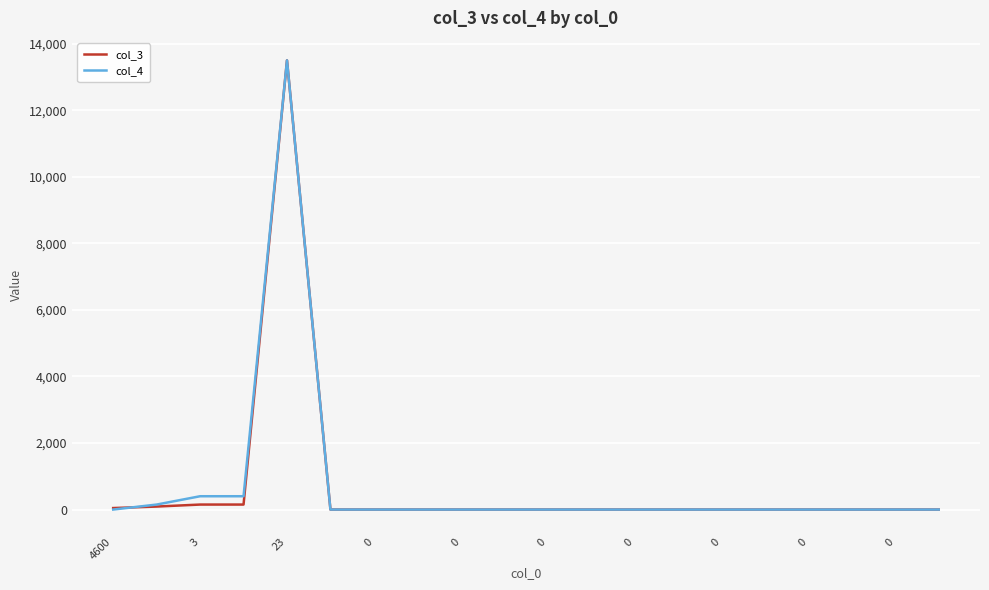

How many lines are shown in the chart?

2